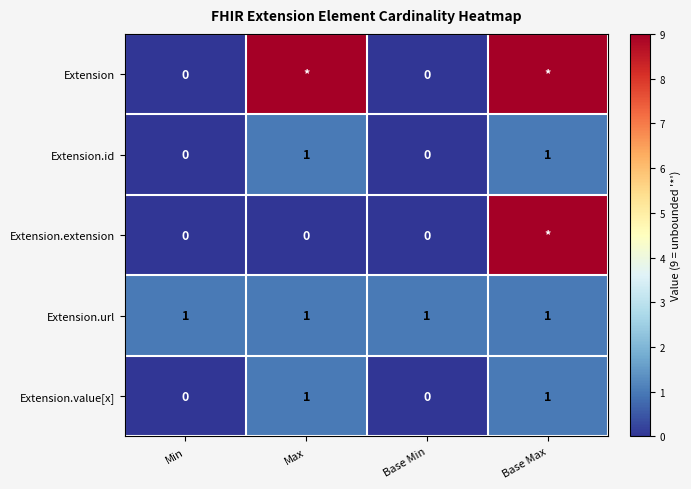

What is the sum of all Extension.url values?

4